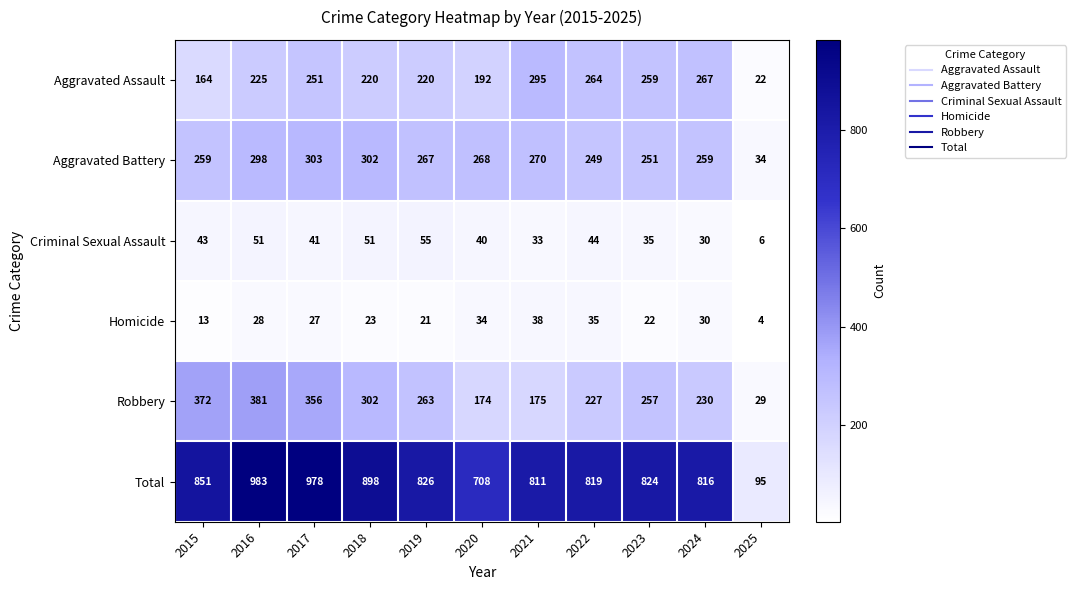

At which category is the sum across all series the highest?

2016